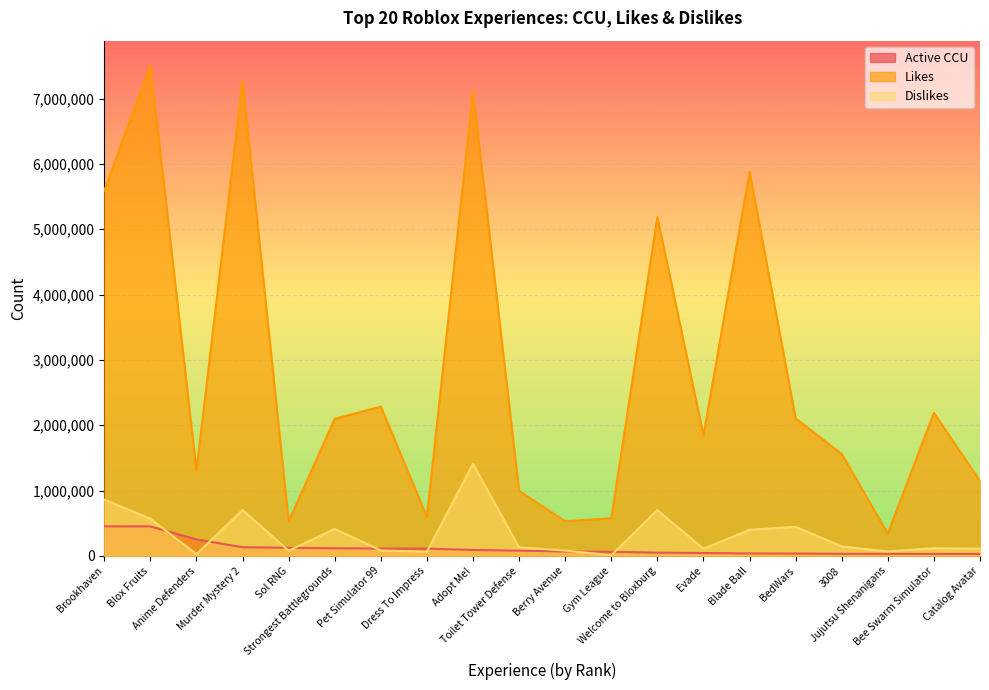

At which category is the sum across all series the highest?

Adopt Me!